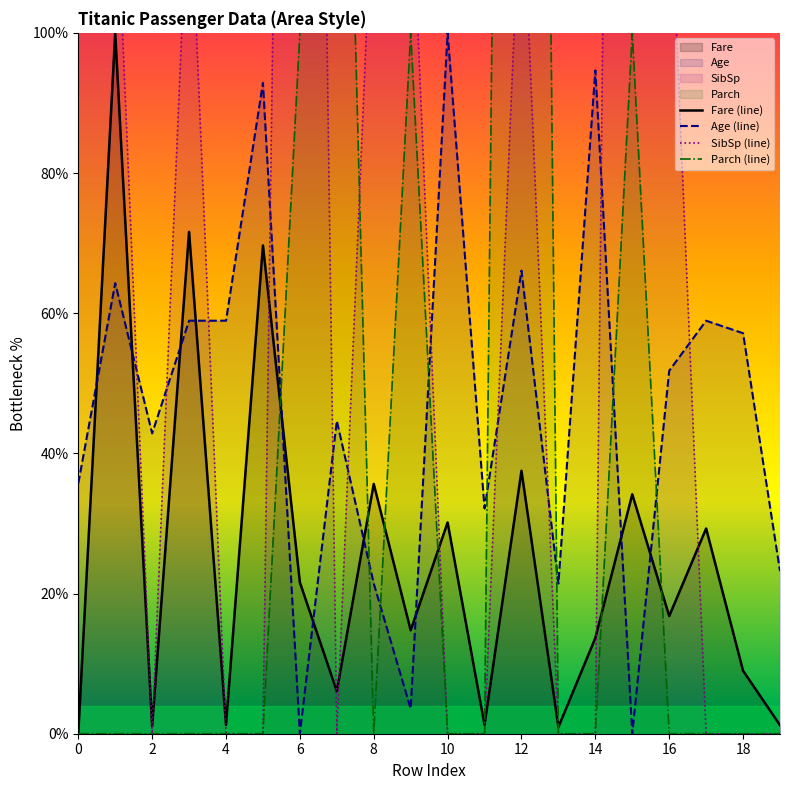

True or false: Parch (line) has a value of 340.3 at 11.

False